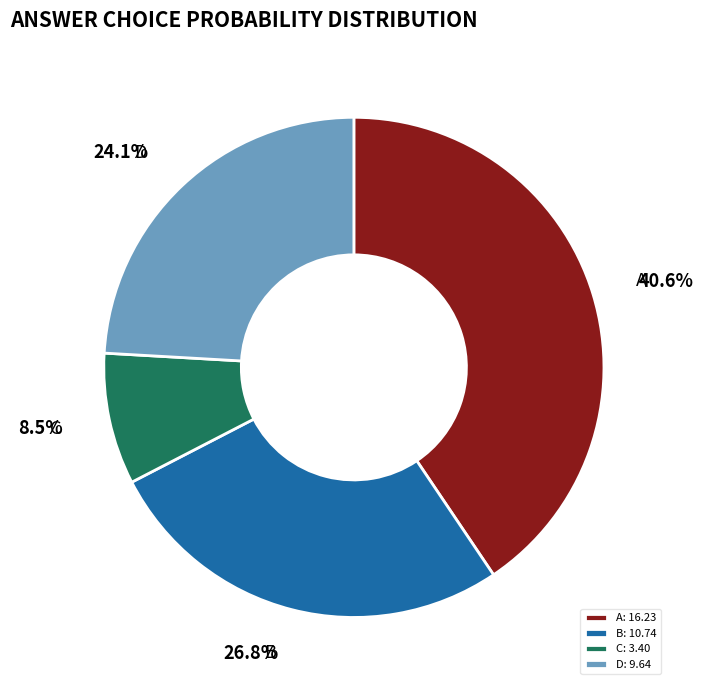

Is B the majority of the pie?

No